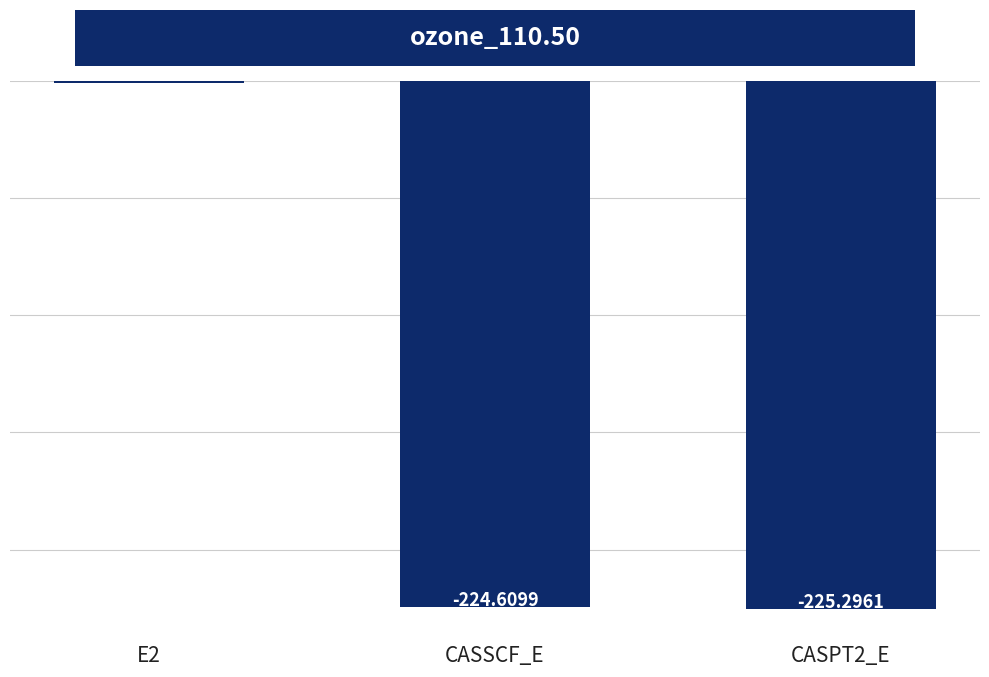

What is the average value?

-150.2